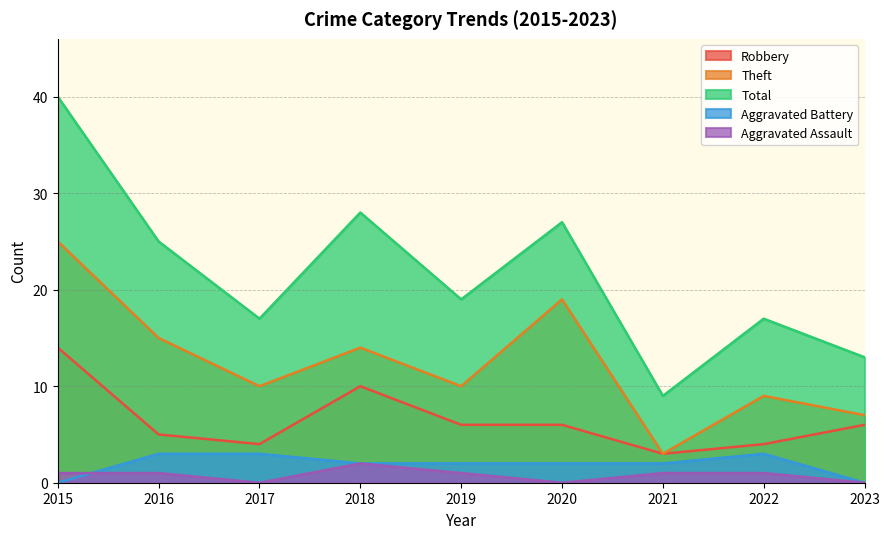

True or false: Robbery has a value of 22 at 2015.

False